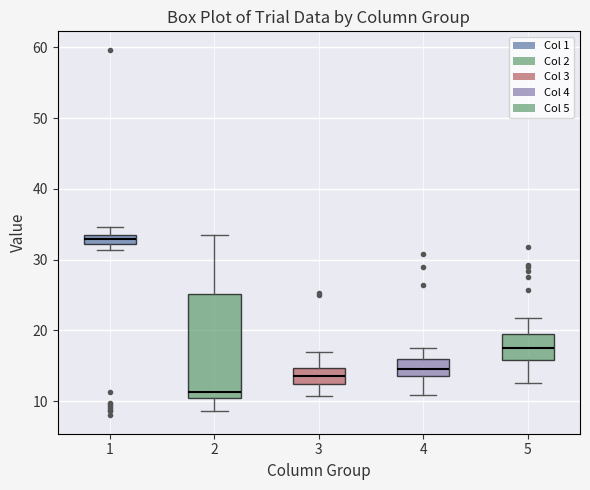

Which box's median line is the lowest?

2